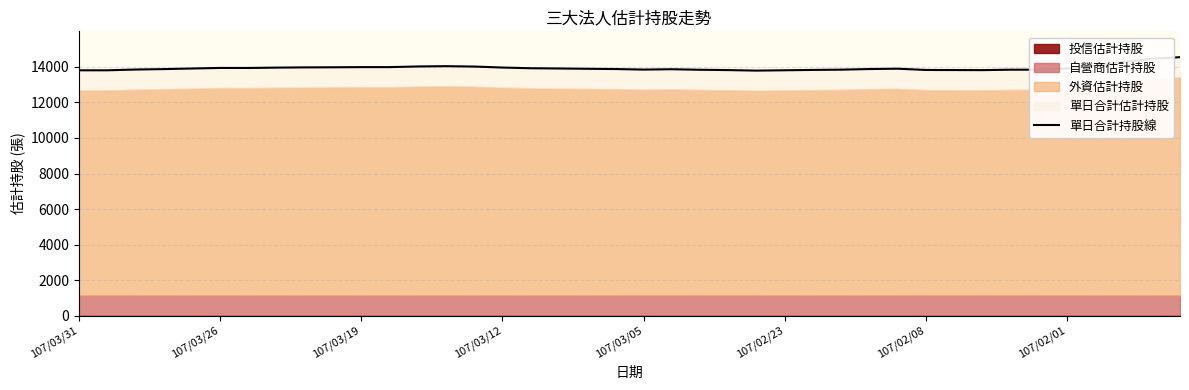

What value does the data have at 16?

13923